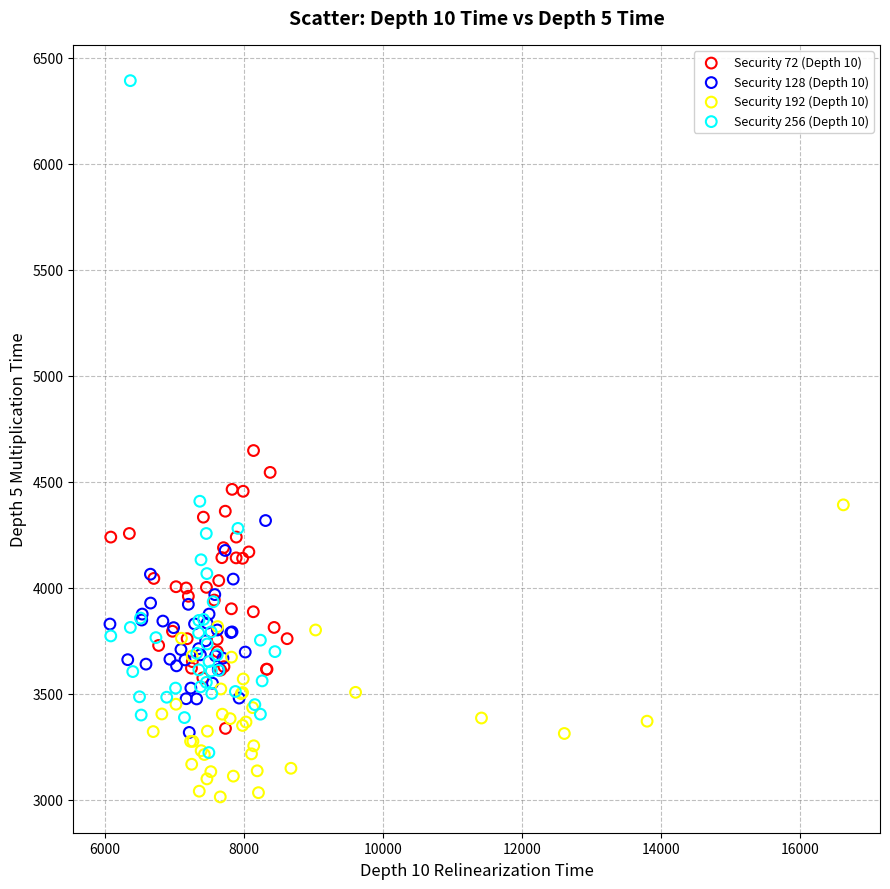

Which series has the largest Y range (max minus min)?

Security 256 (Depth 10)